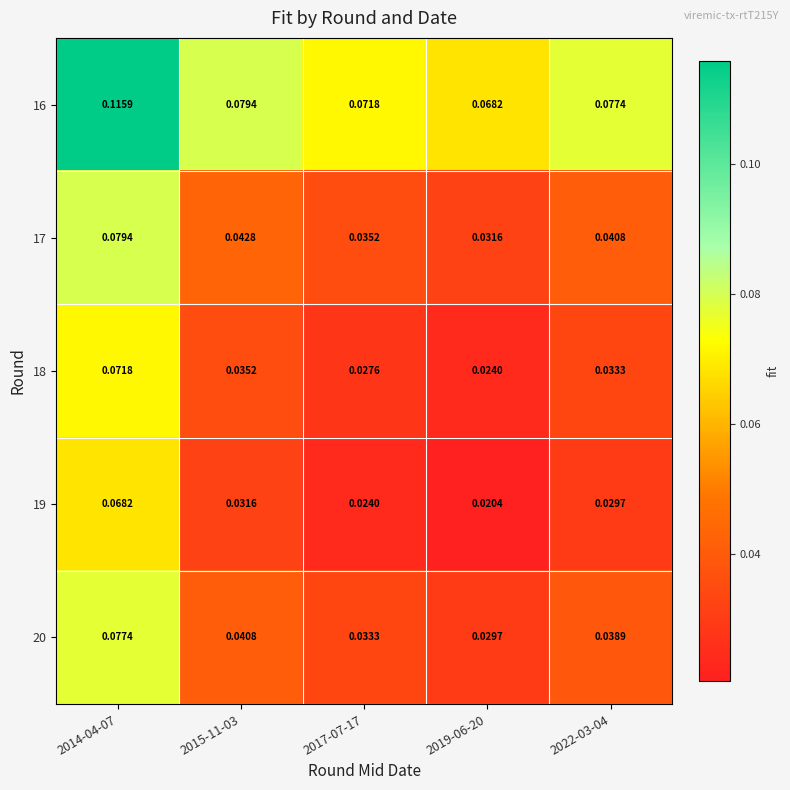

Which label corresponds to the largest value in the chart?

2014-04-07